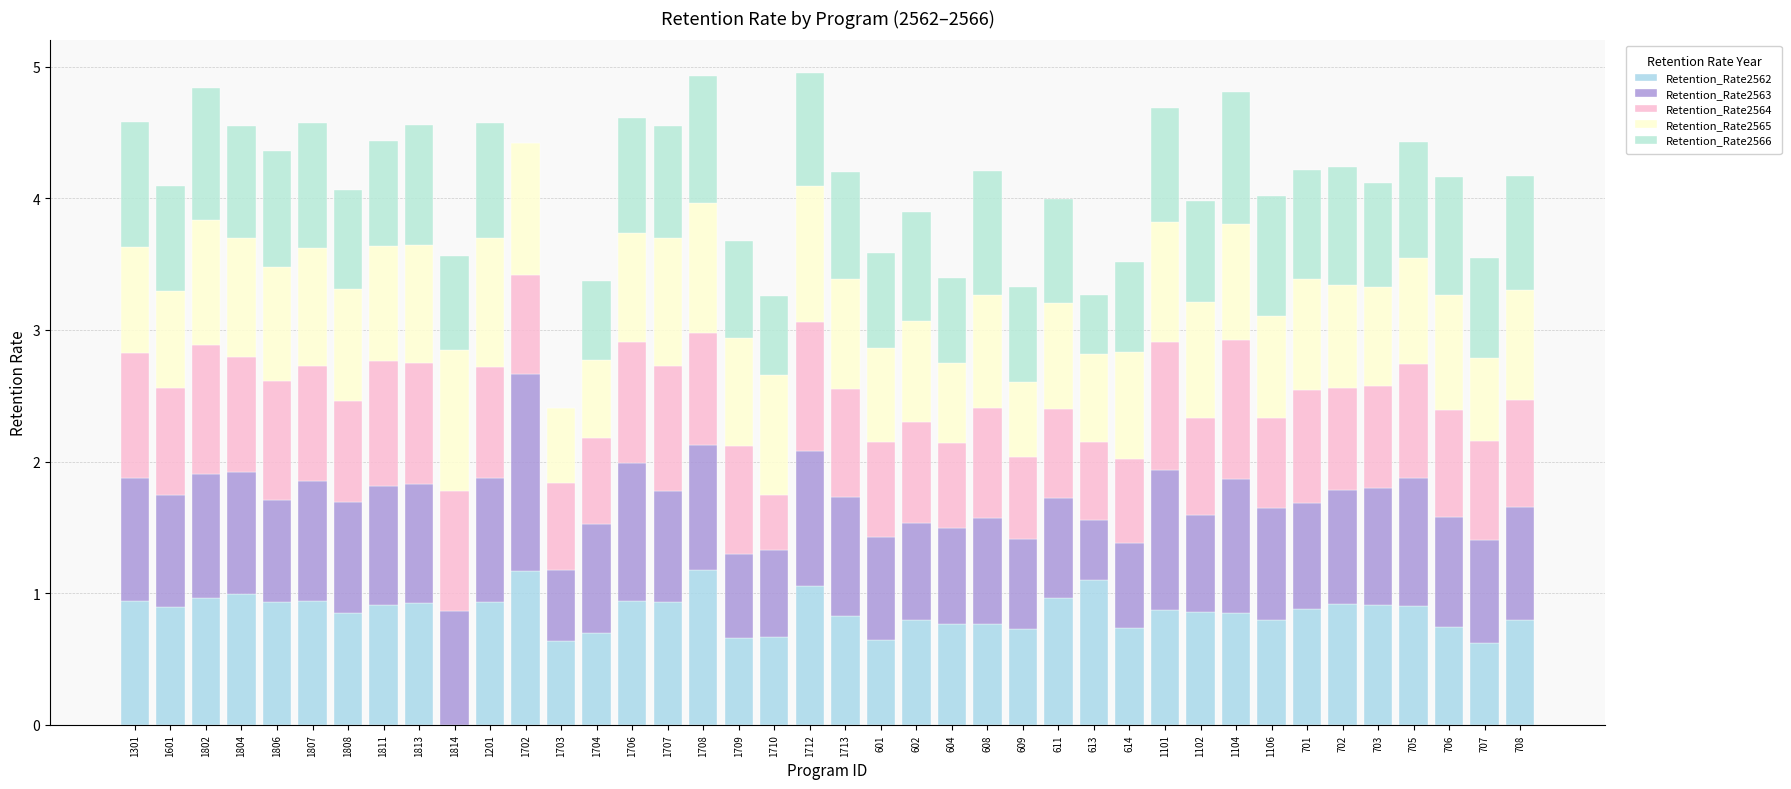

What is the total value across all series at 703?

4.1